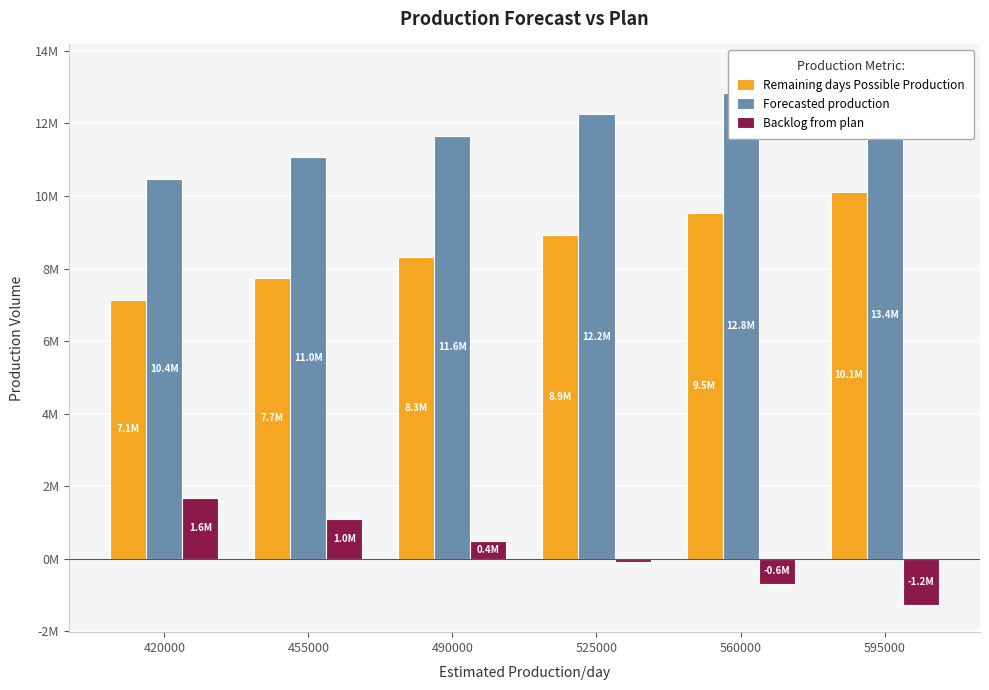

What is the value of the Forecasted production bar at the 2nd from the left?

11062975